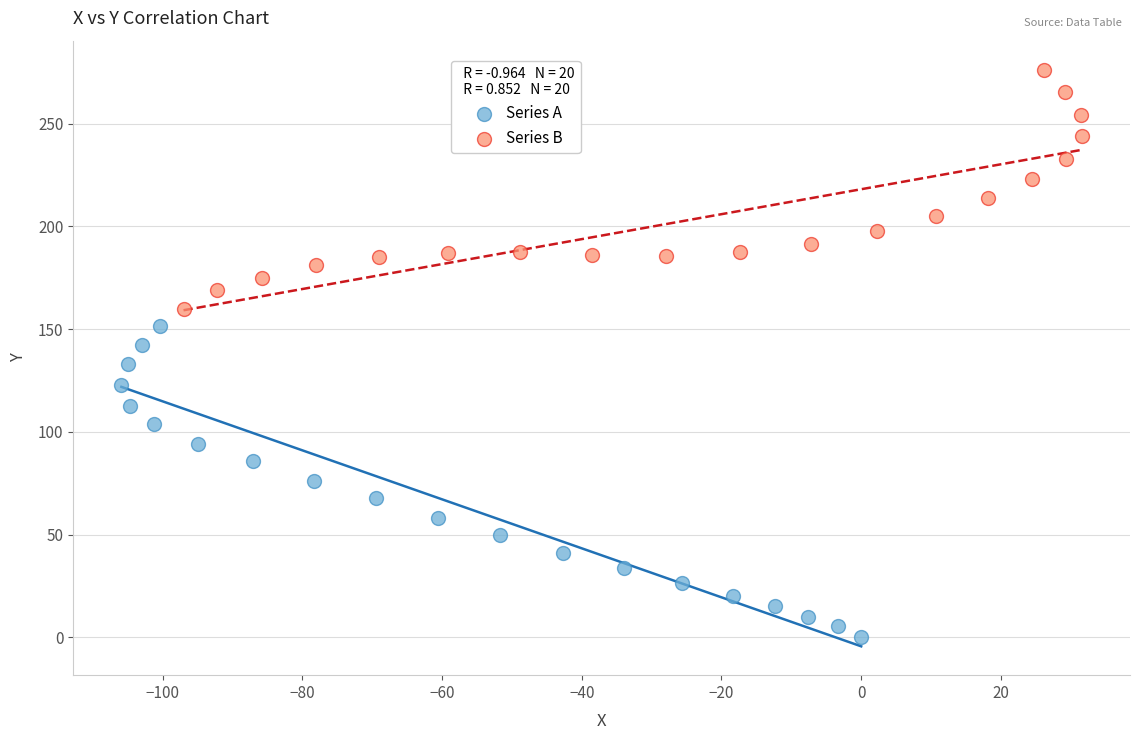

Which series contains the highest Y value?

Series B